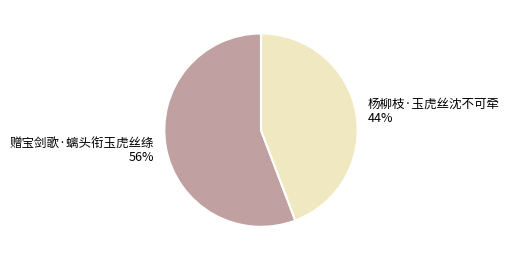

Is the sum of 杨柳枝·玉虎丝沈不可牵 and 赠宝剑歌·螭头衔玉虎丝绦 greater than half?

Yes